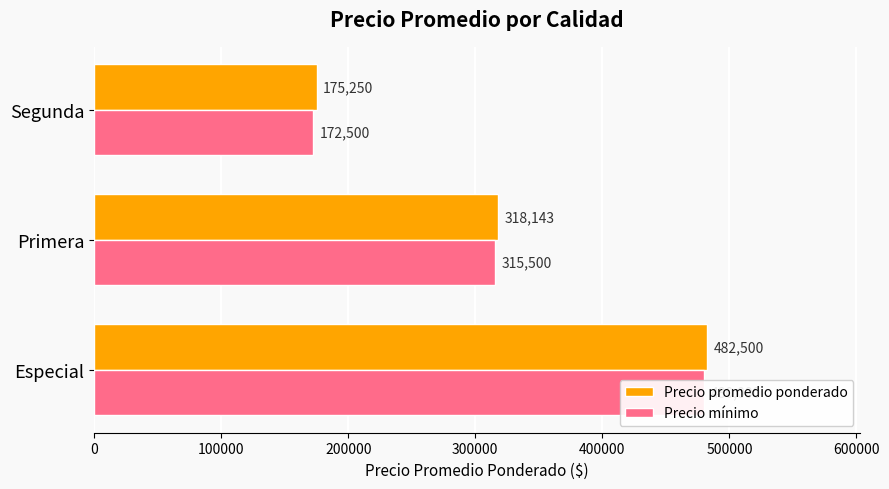

How many bars are there in each group?

2